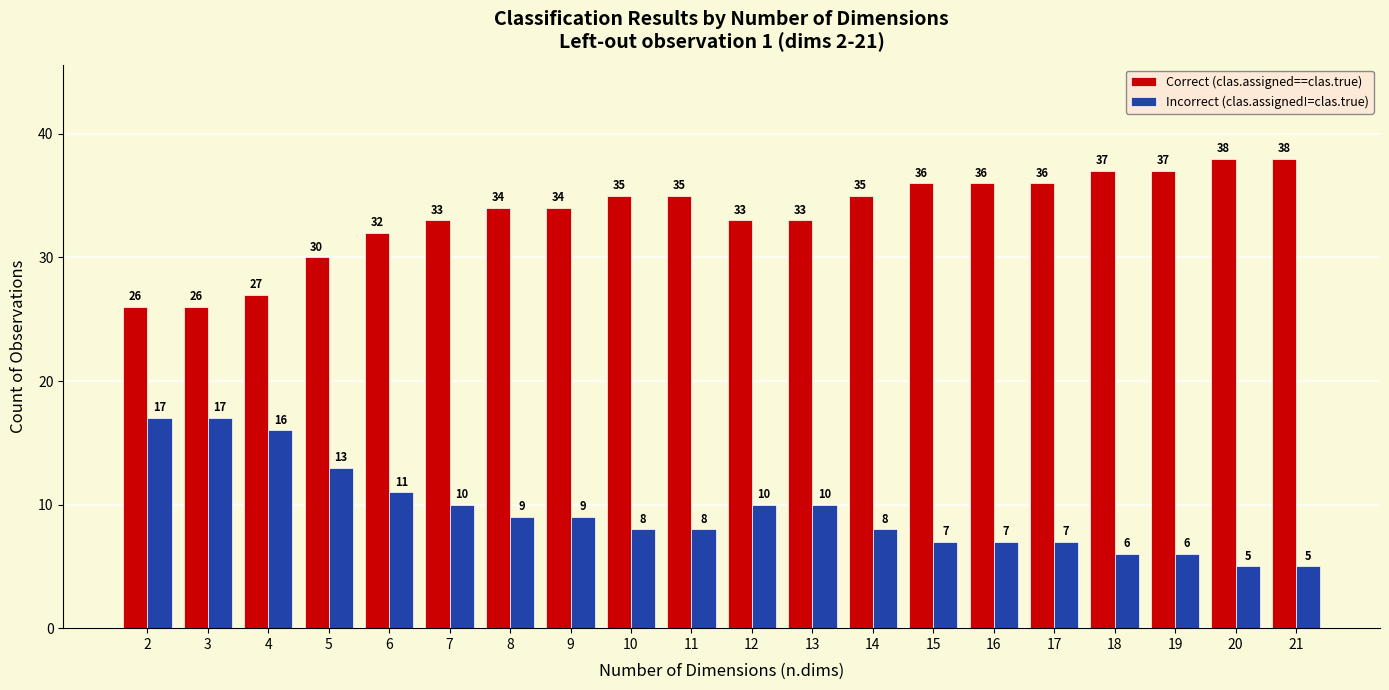

Read the Correct (clas.assigned==clas.true) value at 11.

35